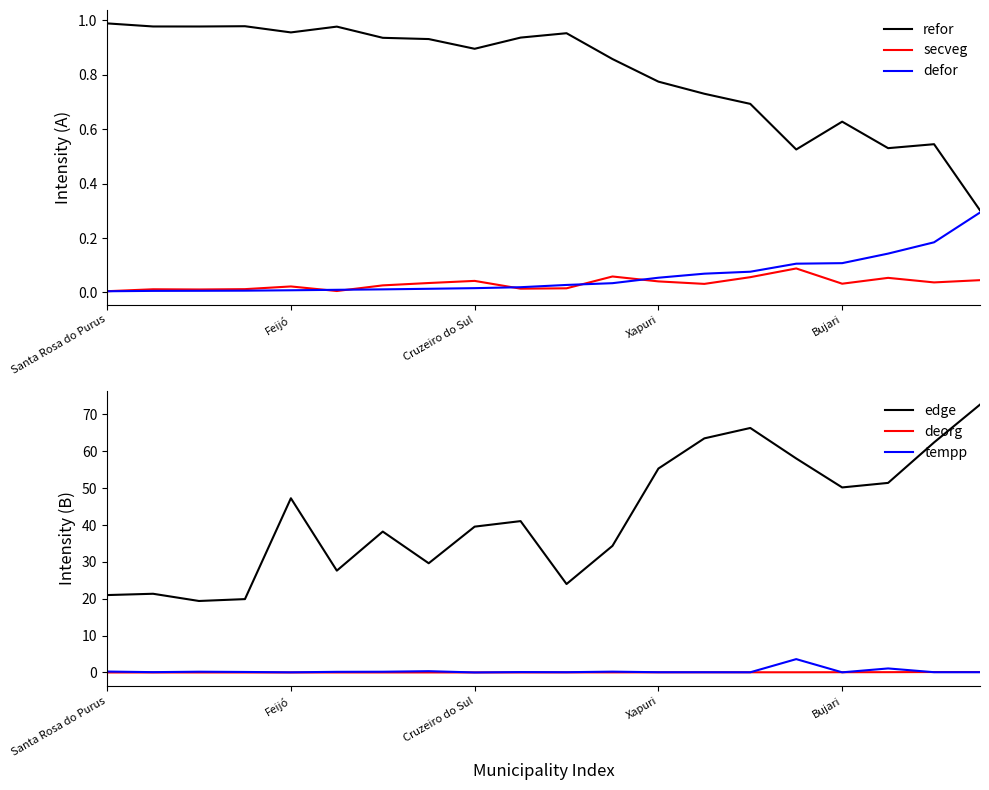

Is it true that edge equals 71.4 at Bujari?

False